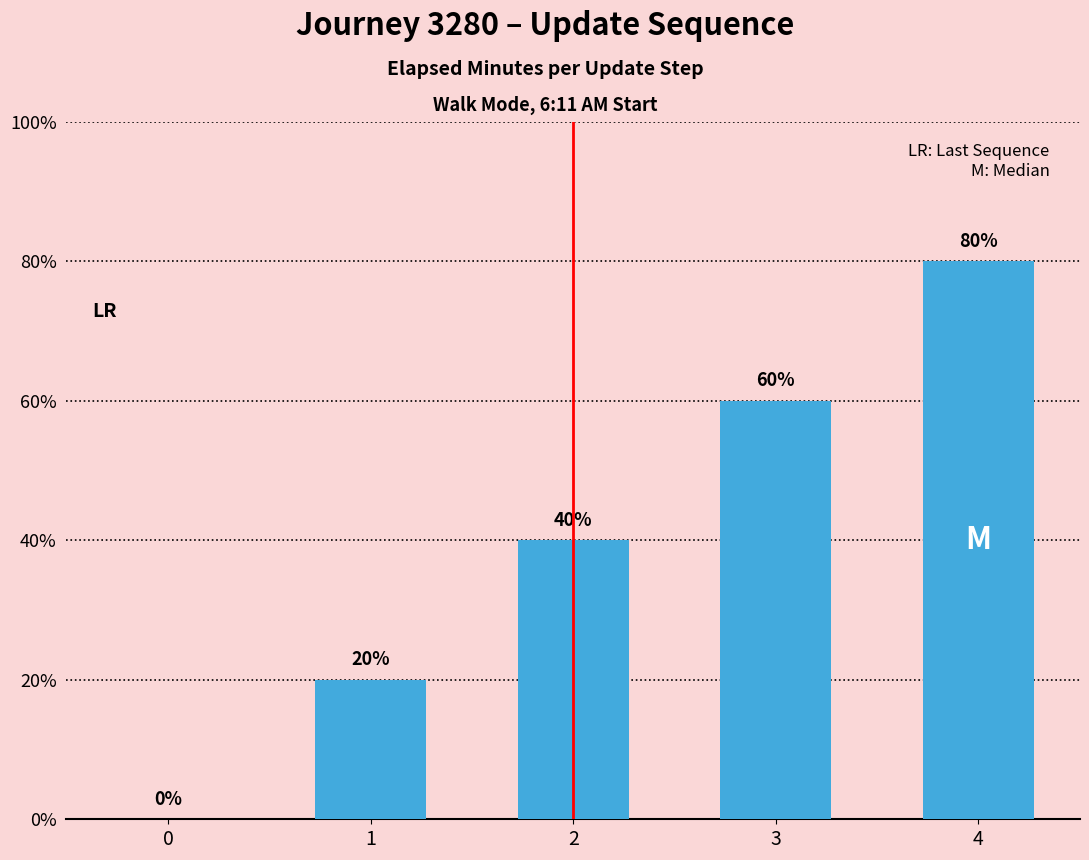

Are the bars horizontal?

No